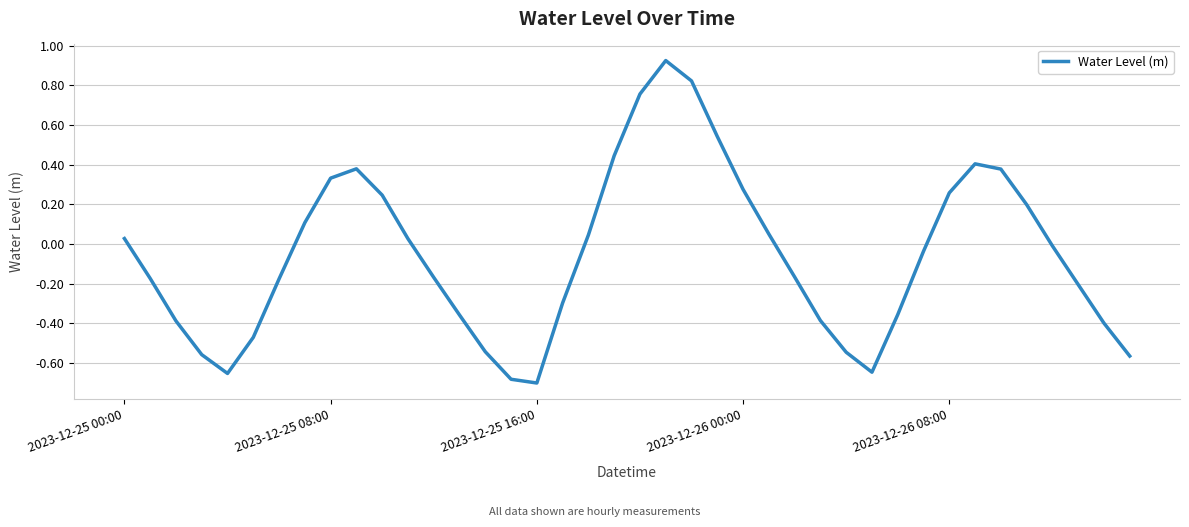

What is the difference between the maximum and minimum values?

1.6